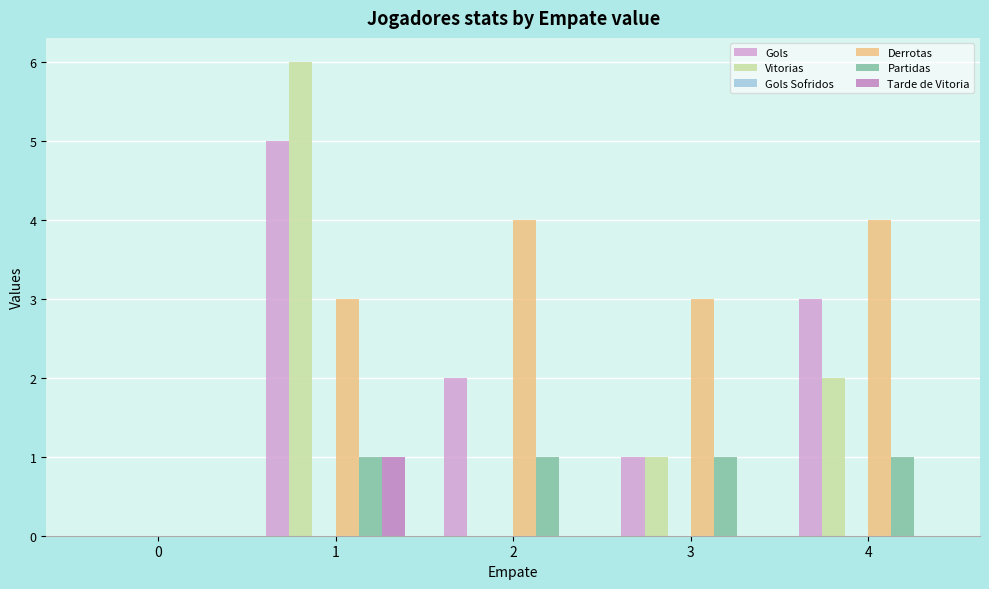

Are the bars grouped side by side (vs. stacked)?

Yes